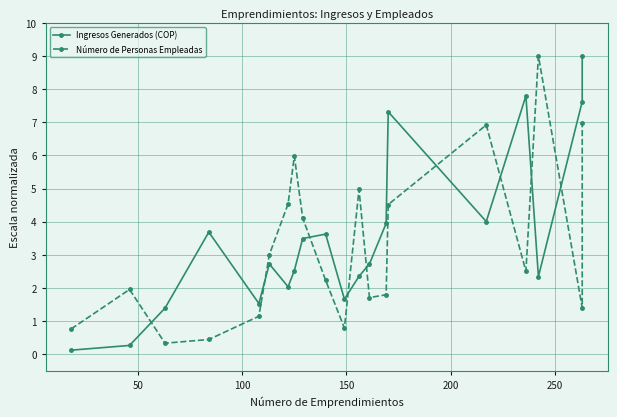

Which series has the widest spread of values?

Ingresos Generados (COP)